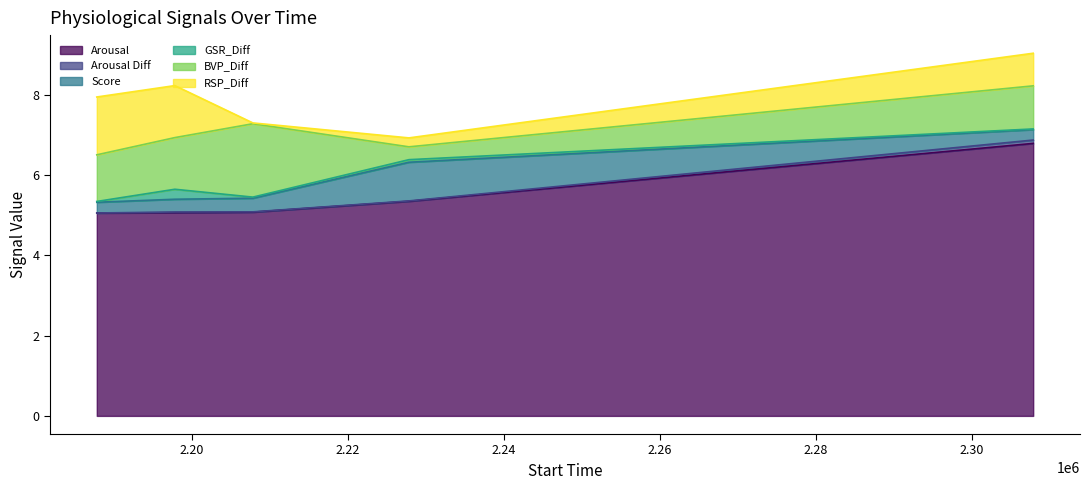

What is the average value of the Score series?

0.4